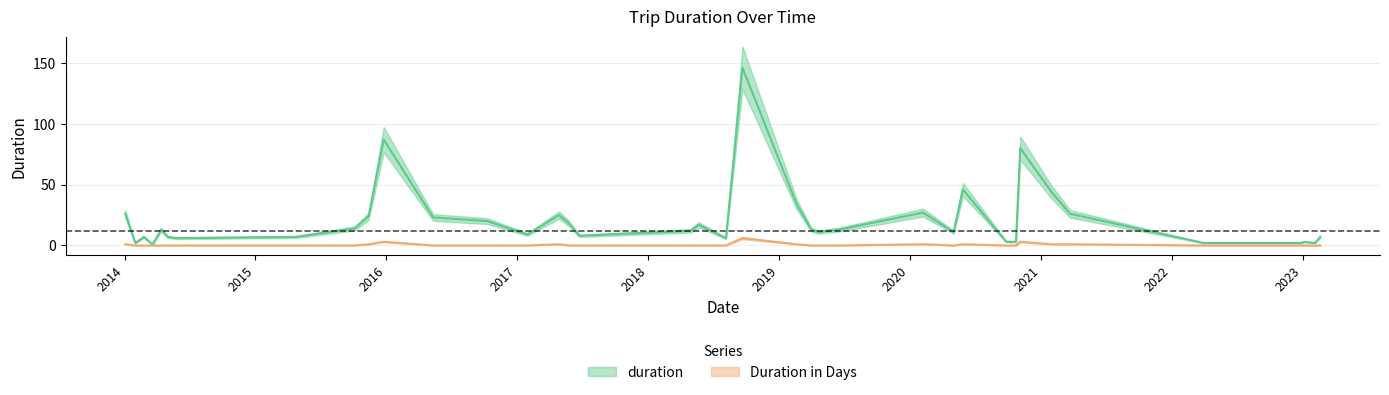

At which category is the sum across all series the highest?

2018-09-21